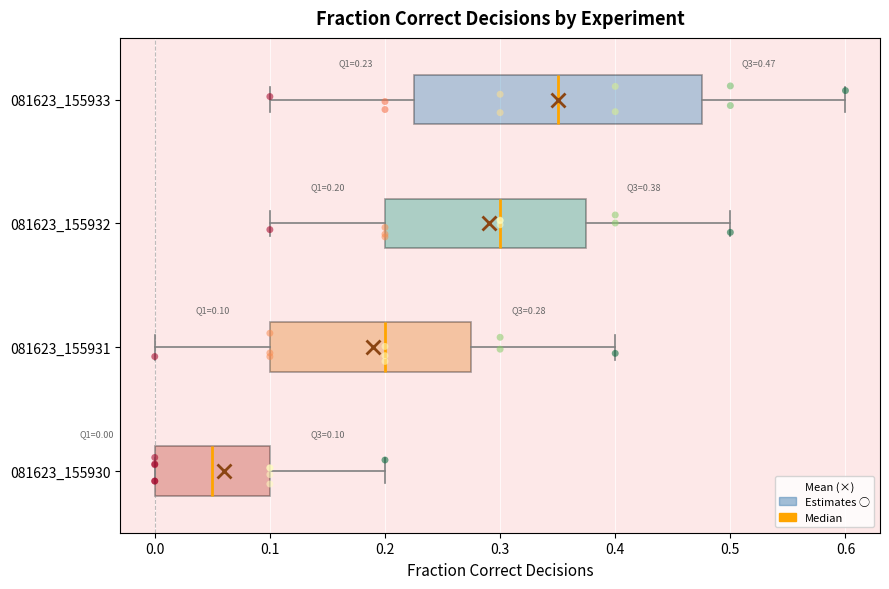

Which box is the widest, from its left edge to its right edge?

081623_155933